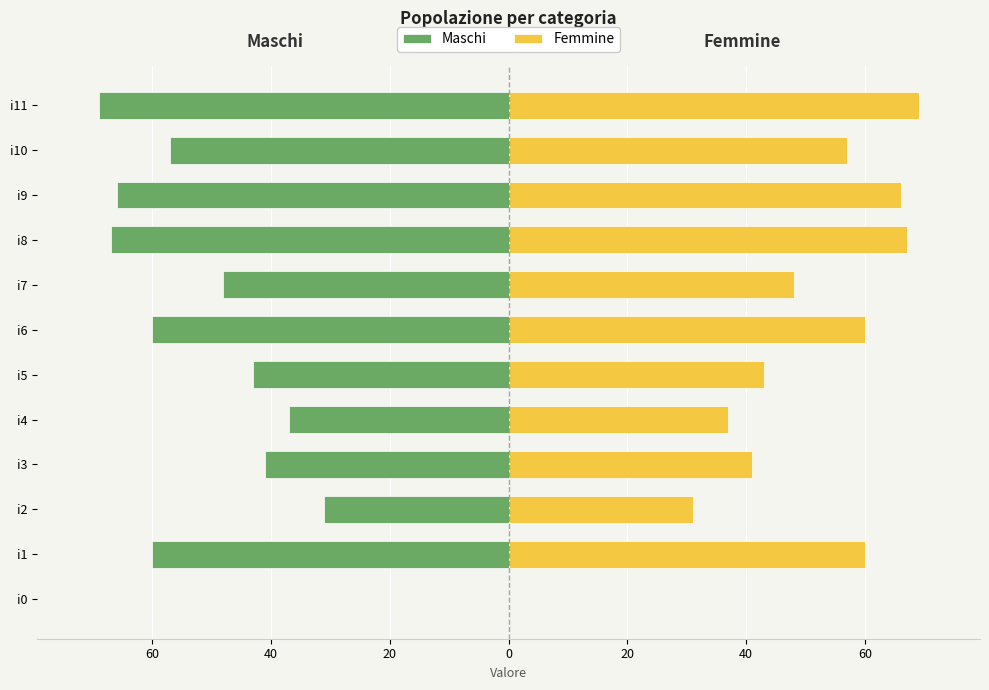

At which category does the chart reach its peak across all series?

i11